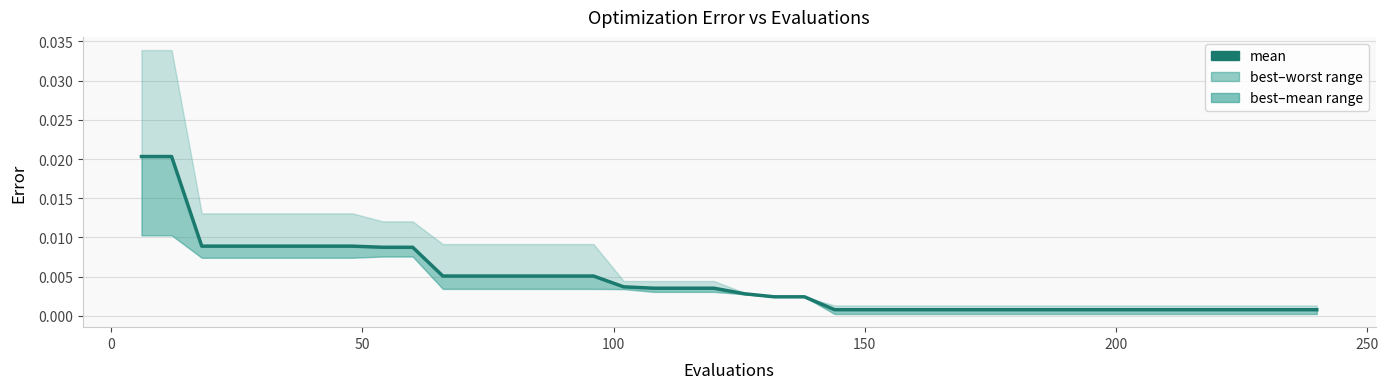

True or false: the data shows 0.0 at 17.

False